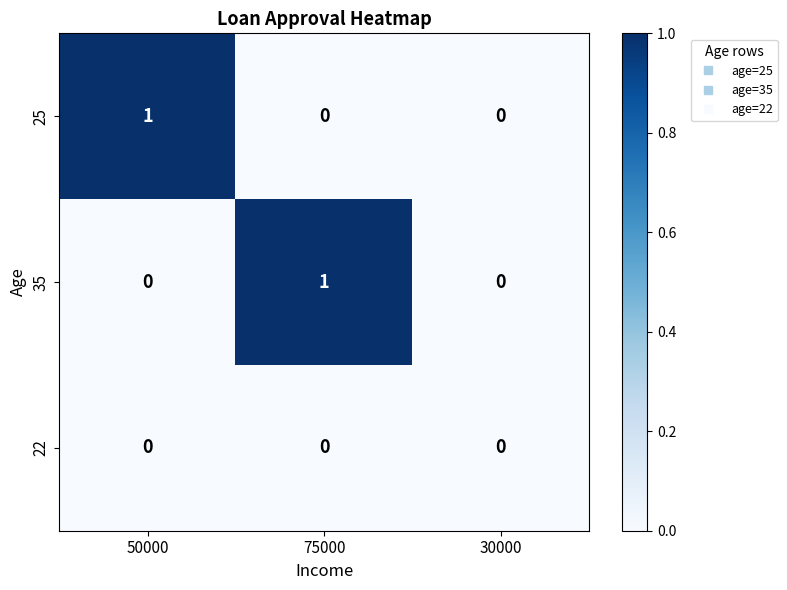

How many distinct data groups are displayed?

3